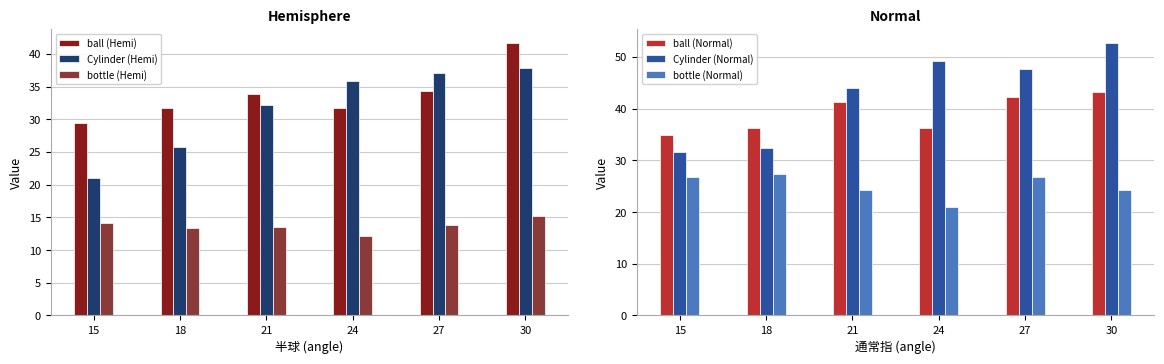

How many values in the bottle (Normal) series exceed 26?

3